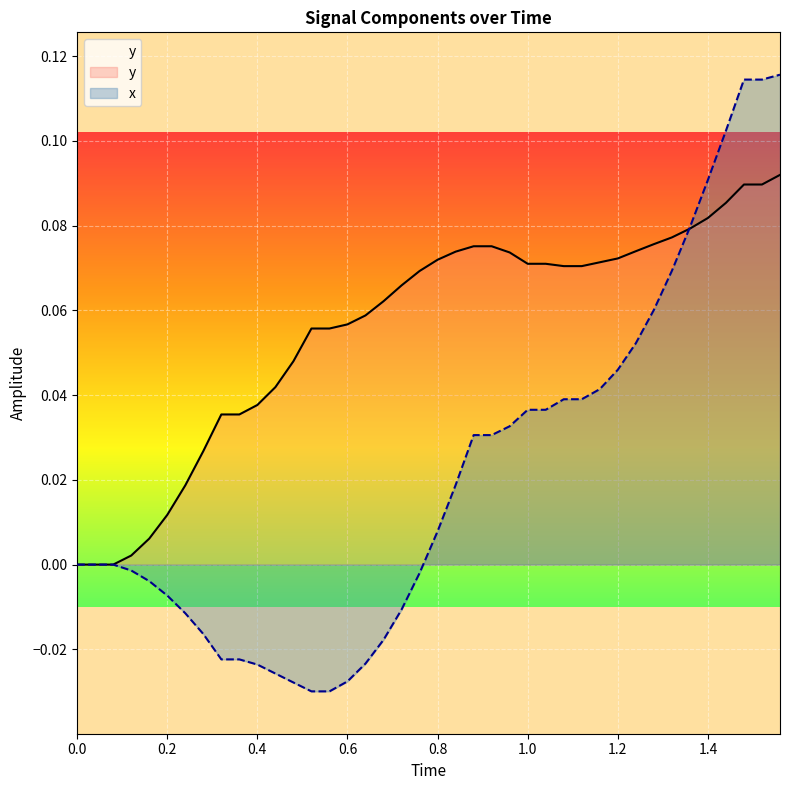

Which series has the largest total across all categories?

y